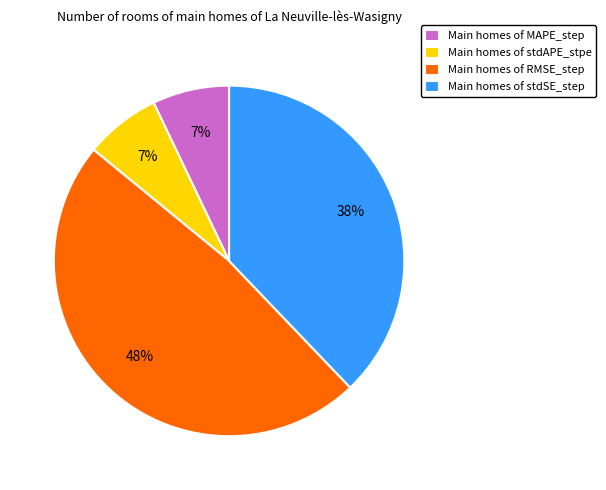

To the nearest percent, what is the combined percentage of Main homes of MAPE_step and Main homes of RMSE_step?

55%